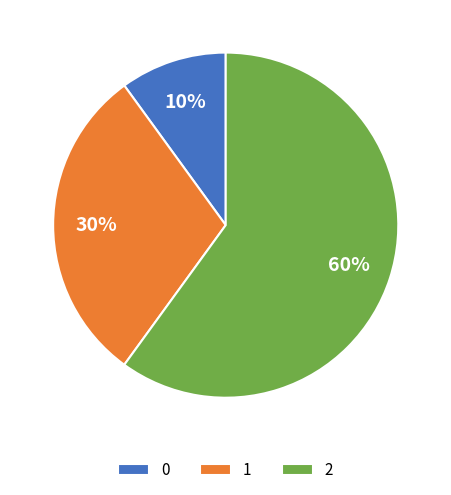

Combined, do 2 and 1 account for over 50%?

Yes